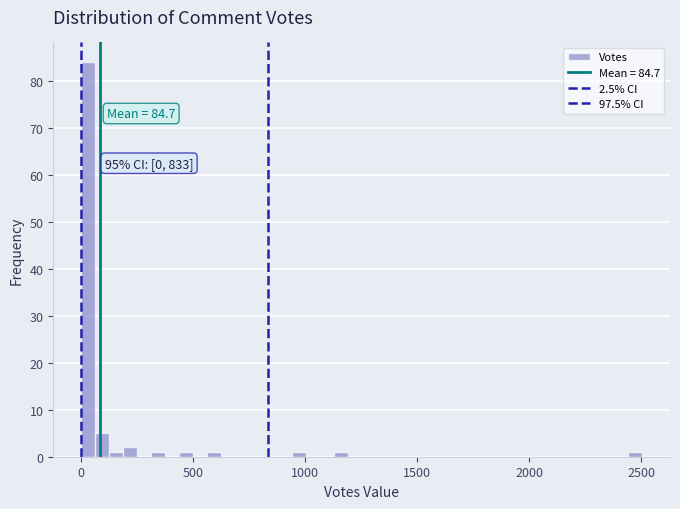

Read against the x-axis, roughly where is the centre of the tallest bar?

50